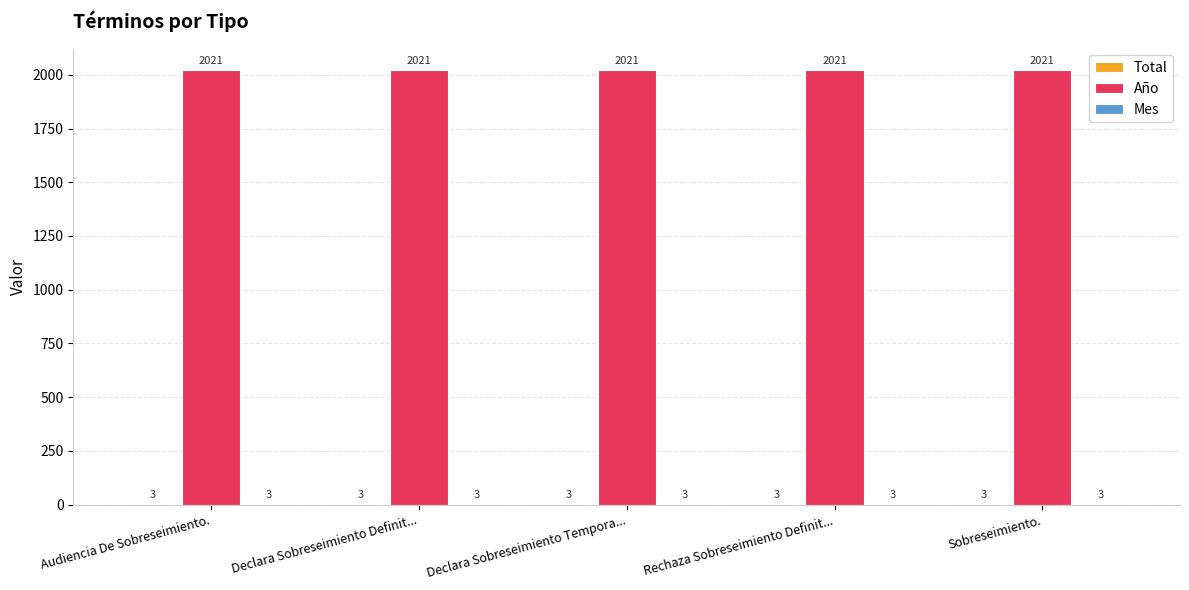

What is the total value across all series at Declara Sobreseimiento Tempora...?

2027